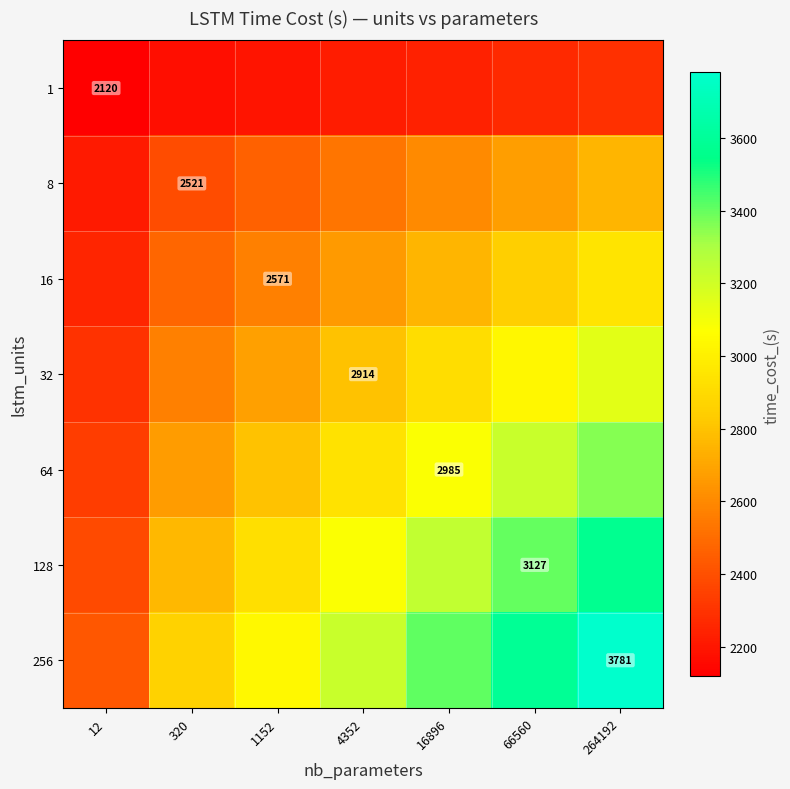

What is the maximum value shown in the chart?

3780.8